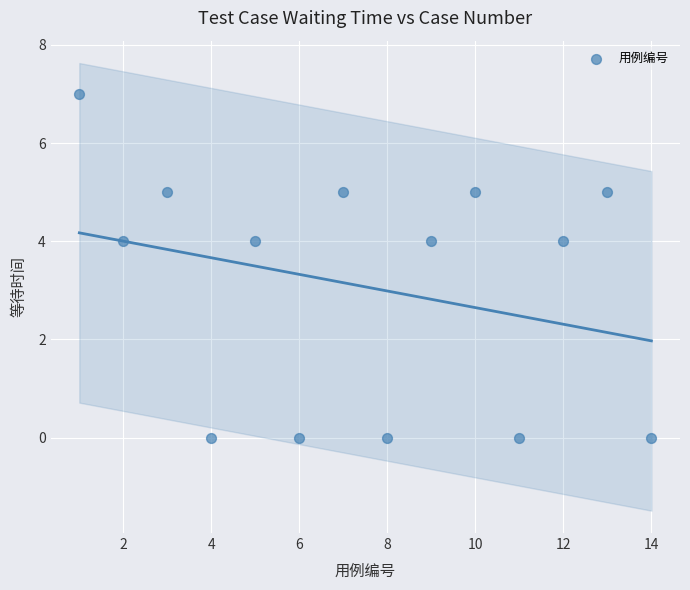

What is the range of Y values (max minus min)?

7